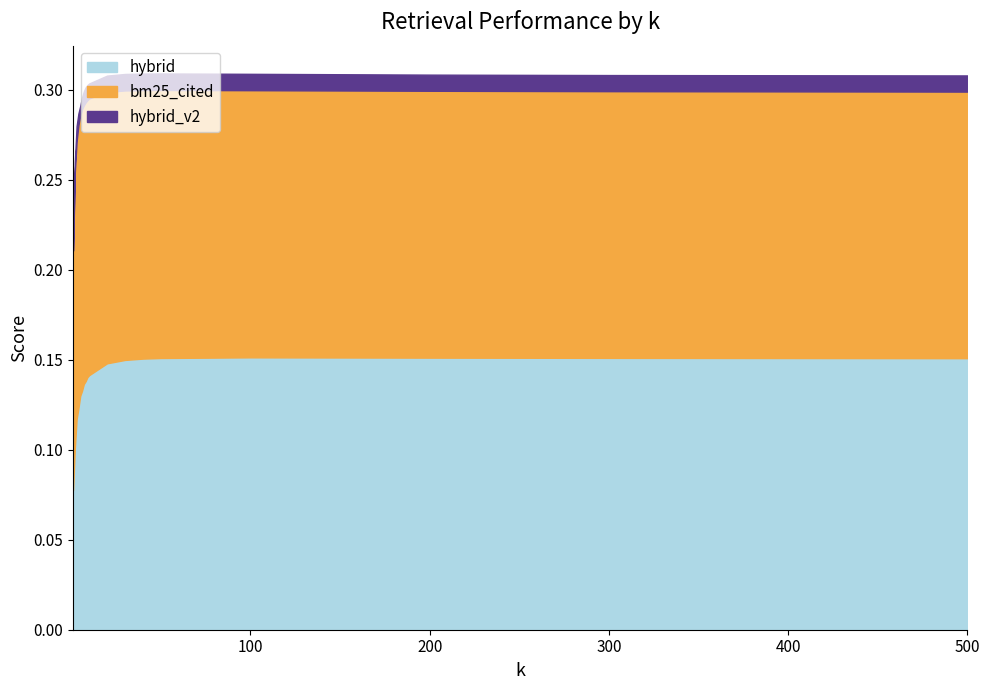

Is the value of hybrid at 500 greater than the value of bm25_cited at 300?

No